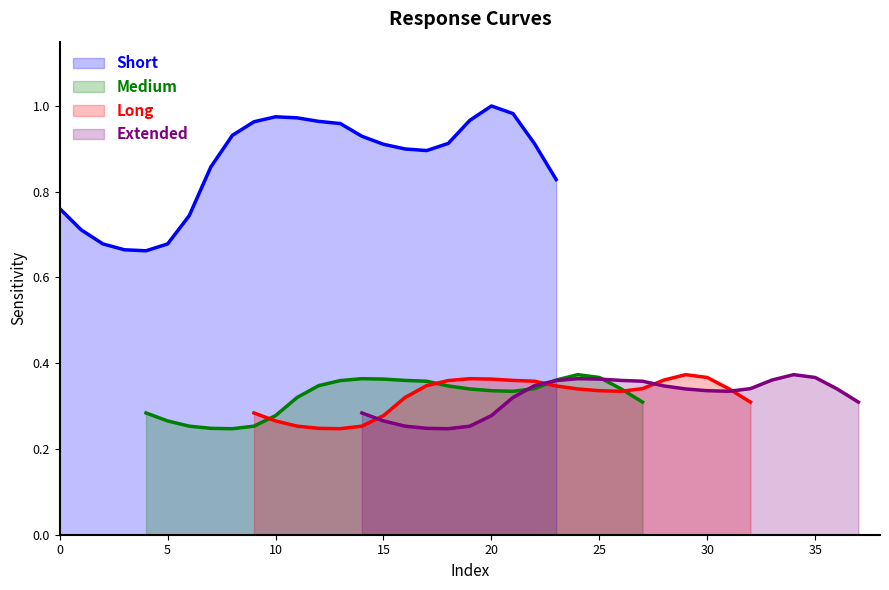

Count the number of categories in the chart.

24